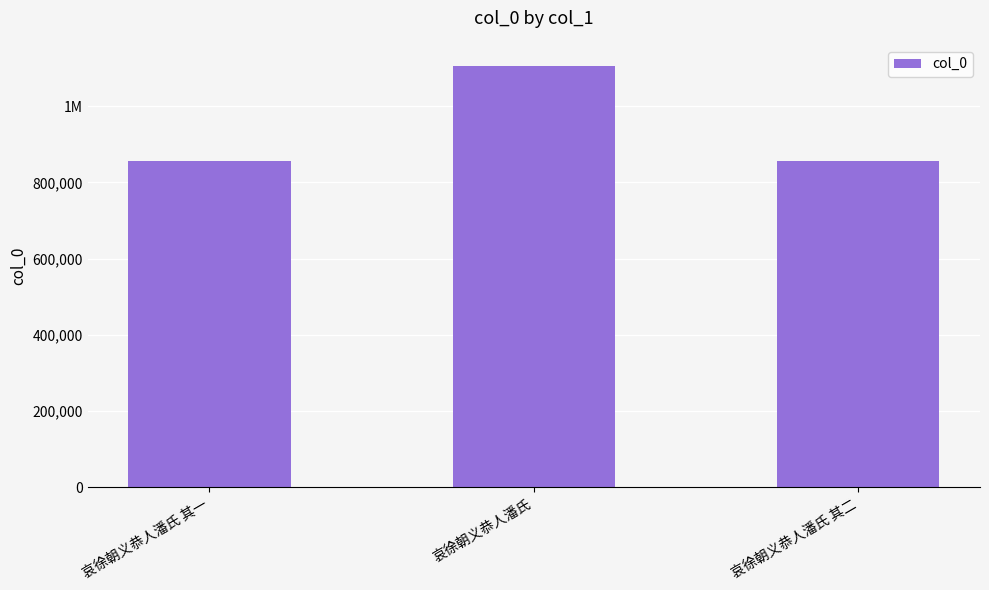

What is the difference between the second highest and minimum values?

1